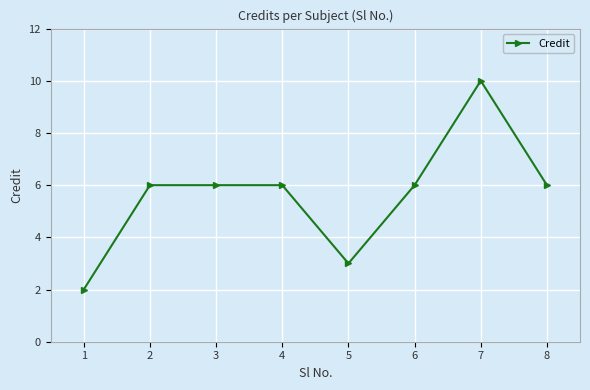

True or false: the data shows 9 at 6.

False